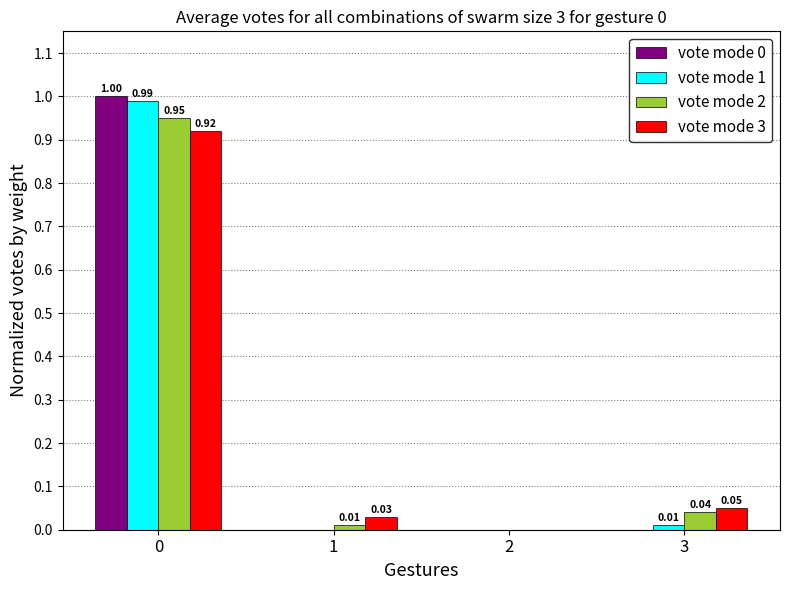

What is the sum of all vote mode 0 values?

1.0